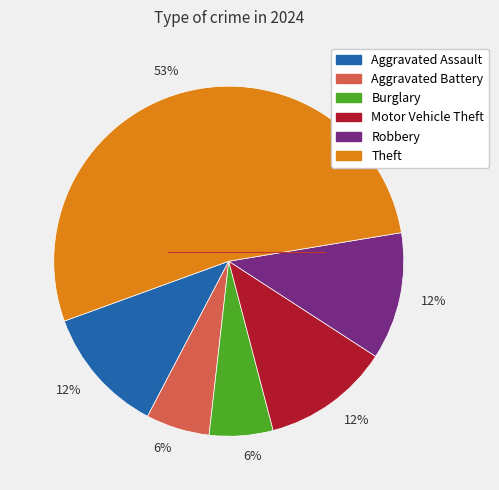

How many segments does this pie chart have?

6